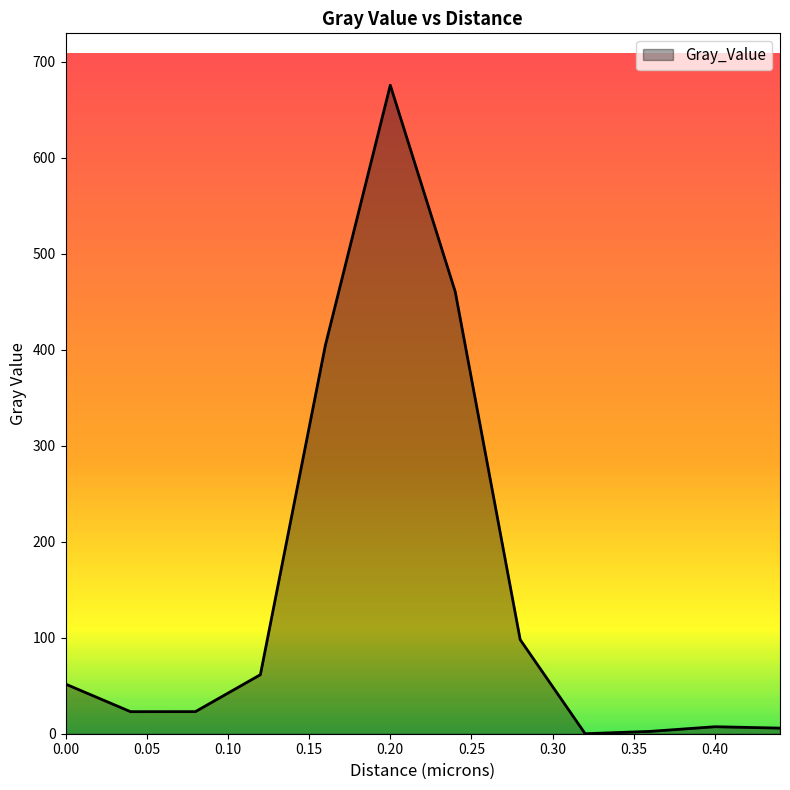

What is the difference between the maximum and minimum values?

675.4